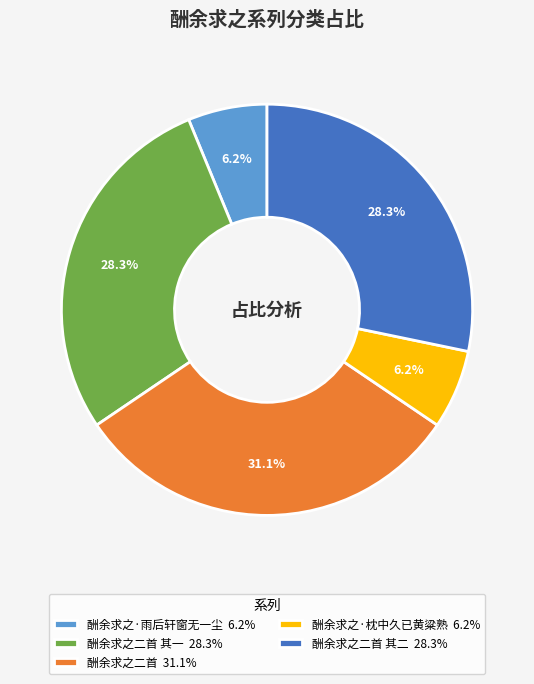

Is there any slice that represents more than half of the pie?

No